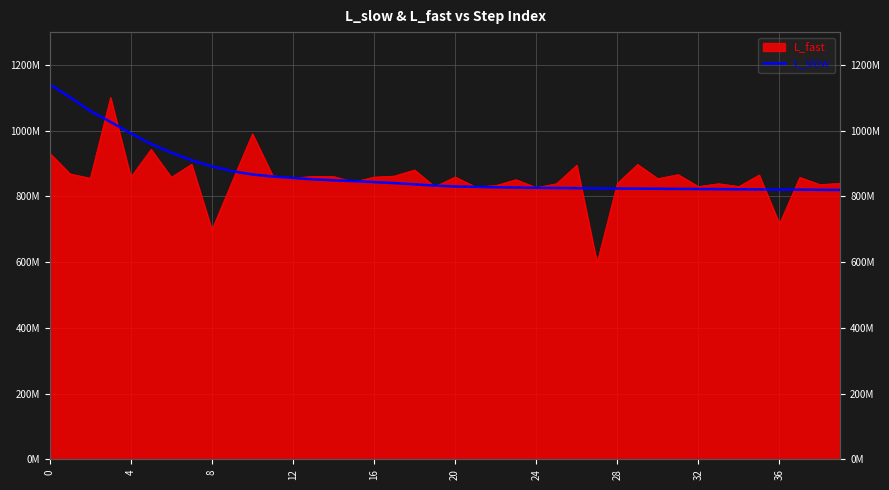

Reading right to left, list all the values displayed in this chart.

819665757.5	820139523.8	820563953.1	820905353.0	821300441.6	821705195.6	822134826.4	822512893.7	822832610.6	823166330.9	823522836.6	823959616.1	824552233.9	825049414.0	825605509.9	826167096.9	826884039.9	827792781.2	829008447.5	830300327.0	832822616.9	836799723.2	840567447.7	843630607.6	846525607.3	849034852.5	851816019.9	856115023.8	860515784.8	866803813.8	876638865.0	891570451.4	909975363.8	933335216.3	959693593.3	991573029.3	1026692231.6	1059943677.0	1101791933.8	1141251877.4